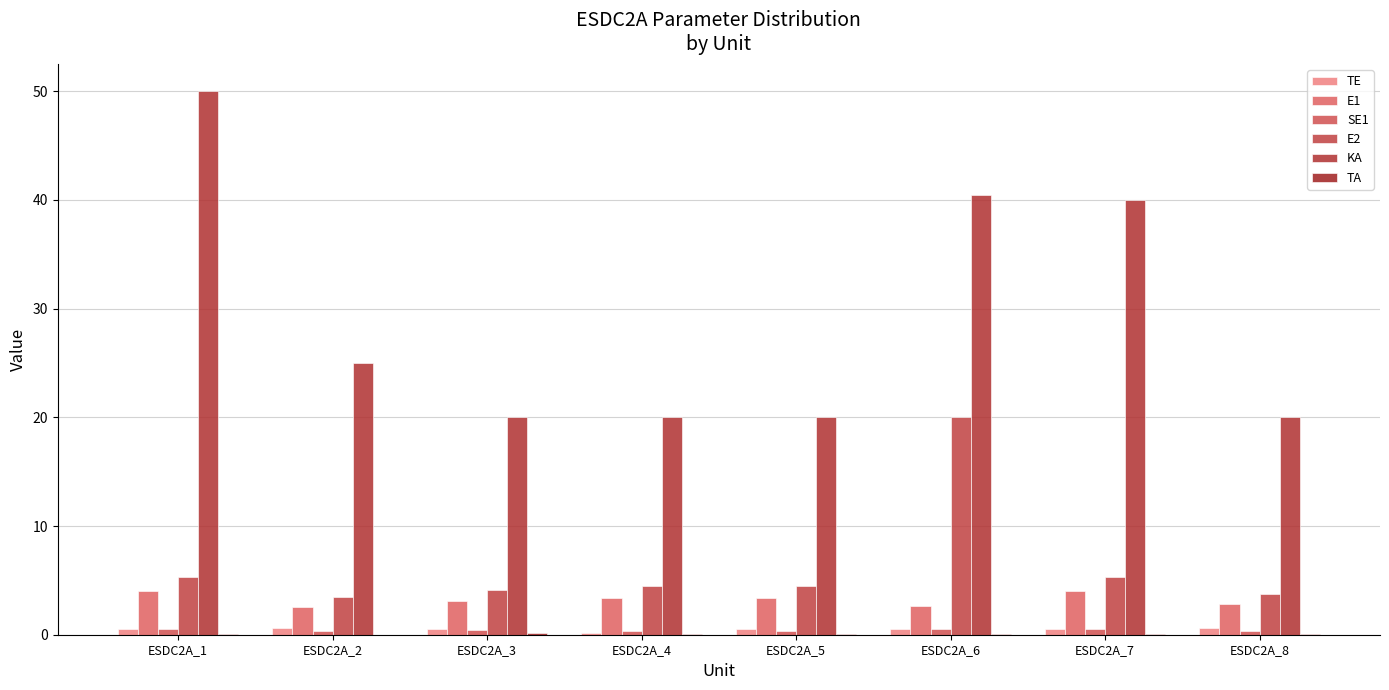

Count the number of data series in this chart.

6